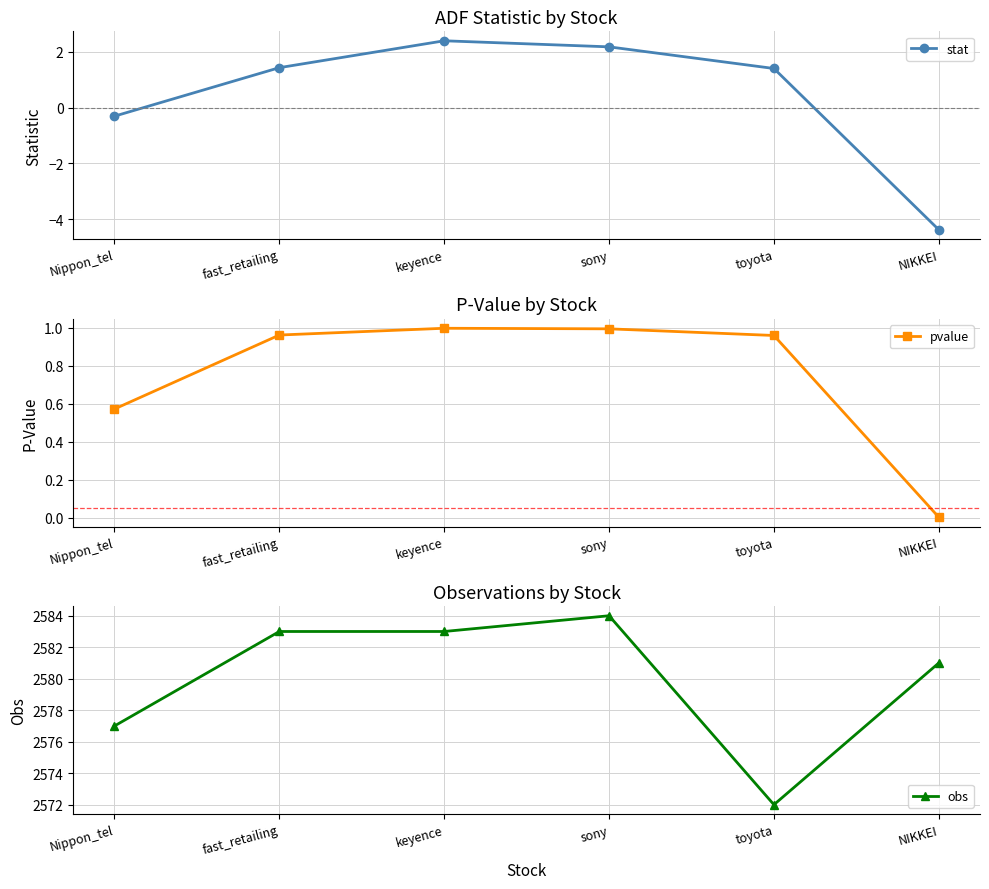

What is the average value of the stat series?

0.5